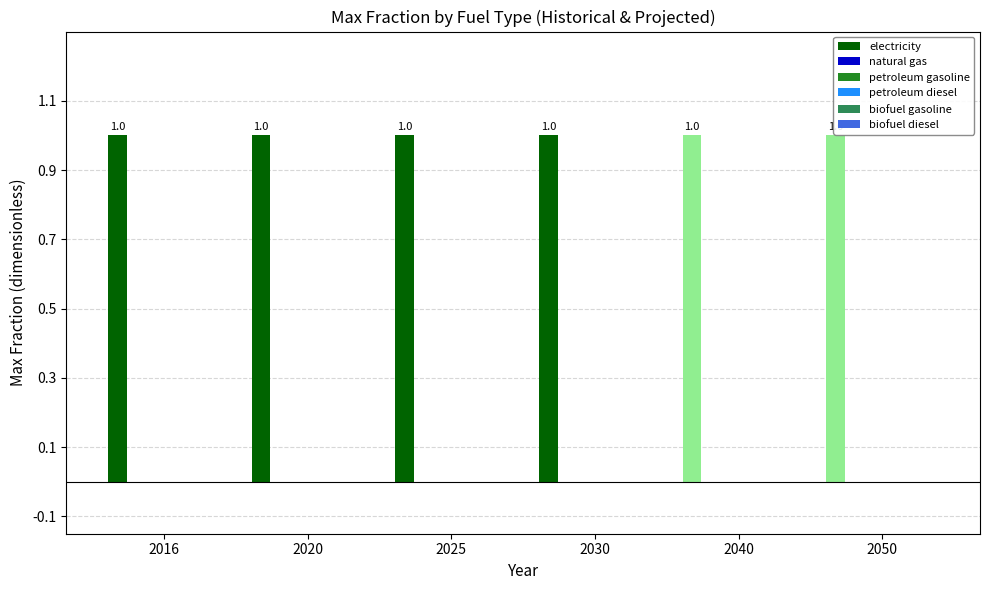

What is the maximum value for electricity?

1